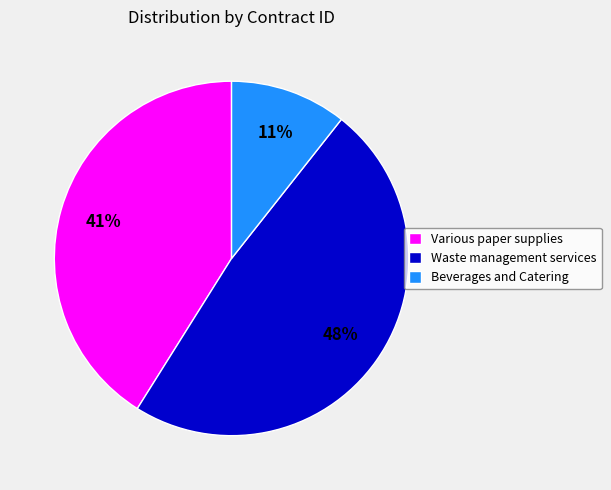

What is the smallest slice in the pie chart?

Beverages and Catering